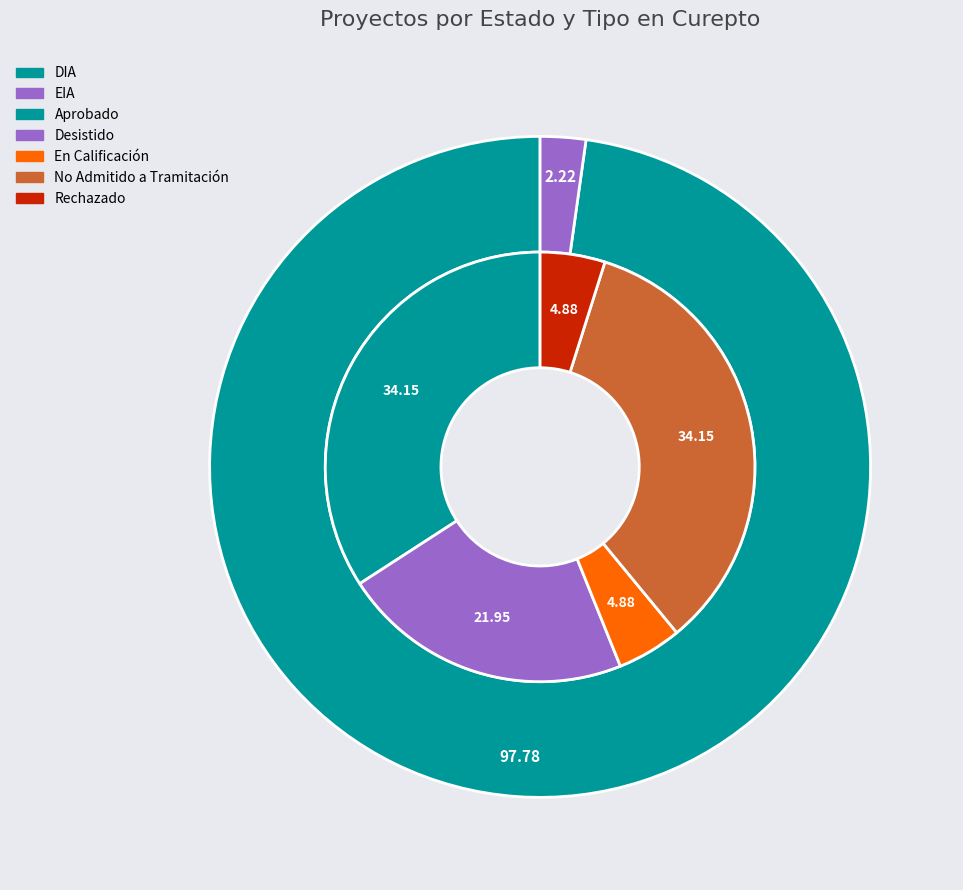

To the nearest percent, what percentage of the pie is En Calificación?

5%